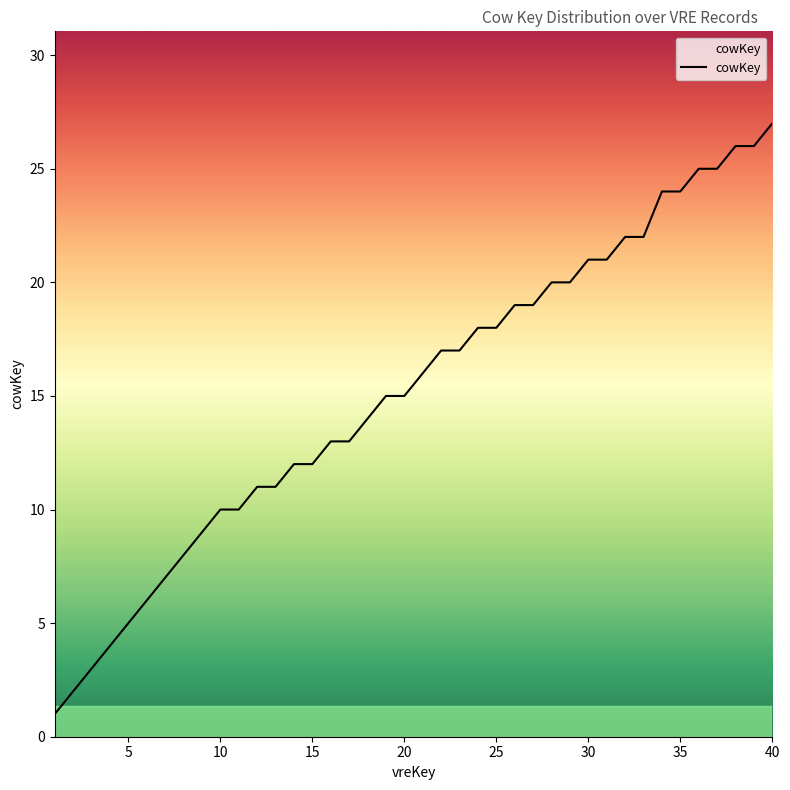

What is the maximum value shown in the chart?

27